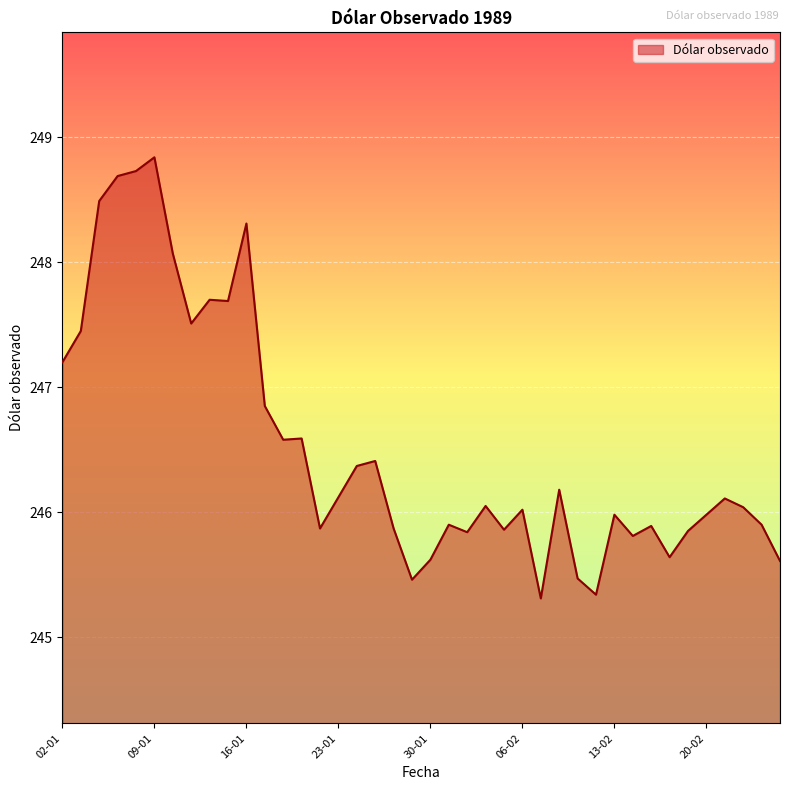

What is the minimum value shown in the chart?

245.3